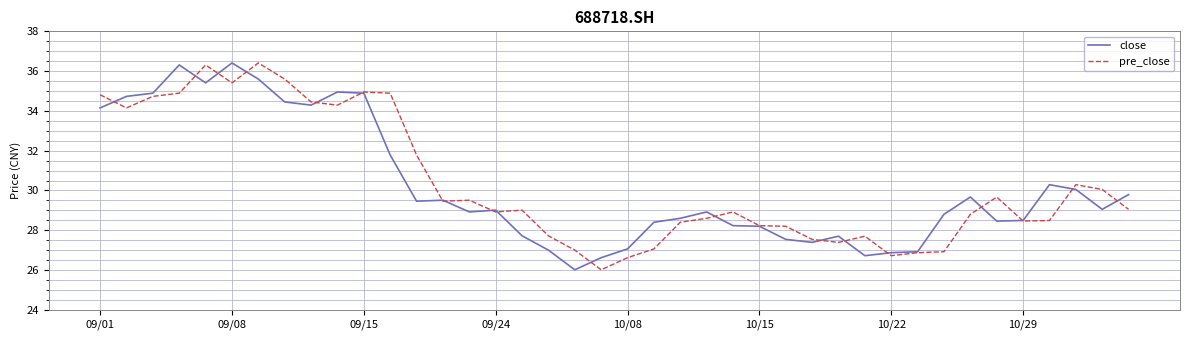

What is the minimum value shown in the chart?

26.0